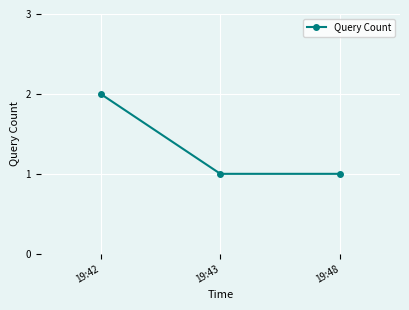

The value at 19:42 is 3. True or false?

False